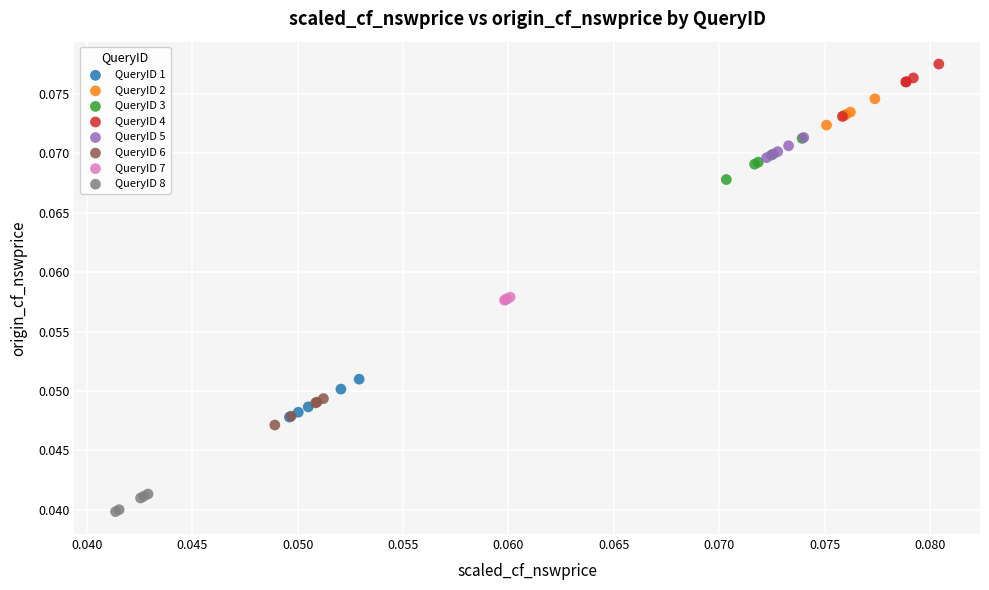

What are all the series names shown in the legend?

QueryID 1, QueryID 2, QueryID 3, QueryID 4, QueryID 5, QueryID 6, QueryID 7, QueryID 8